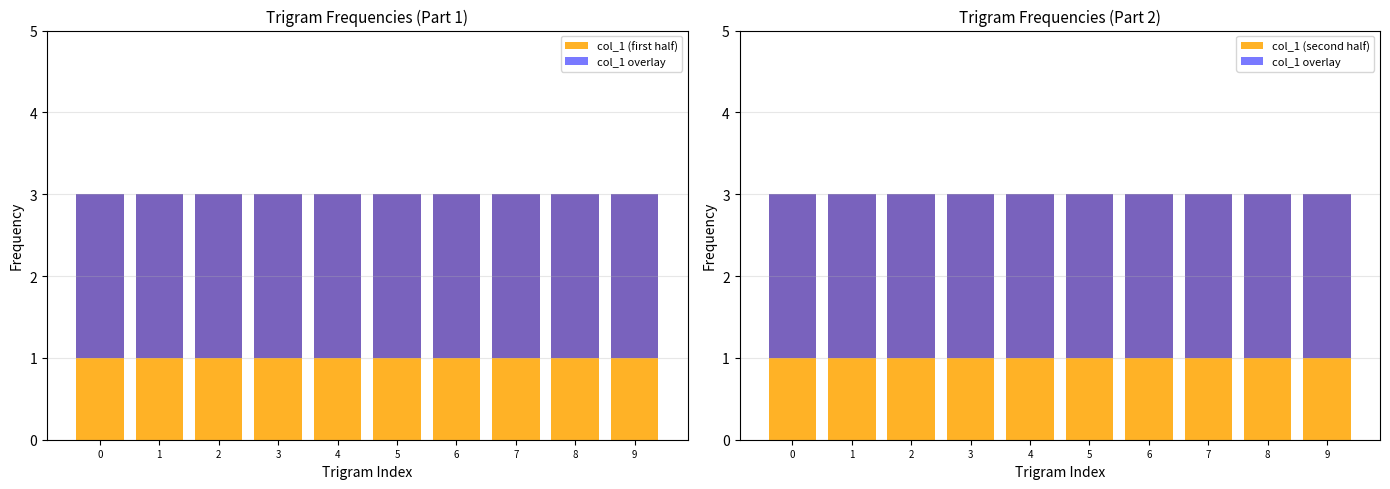

What is the difference between the highest and lowest values at 7?

1